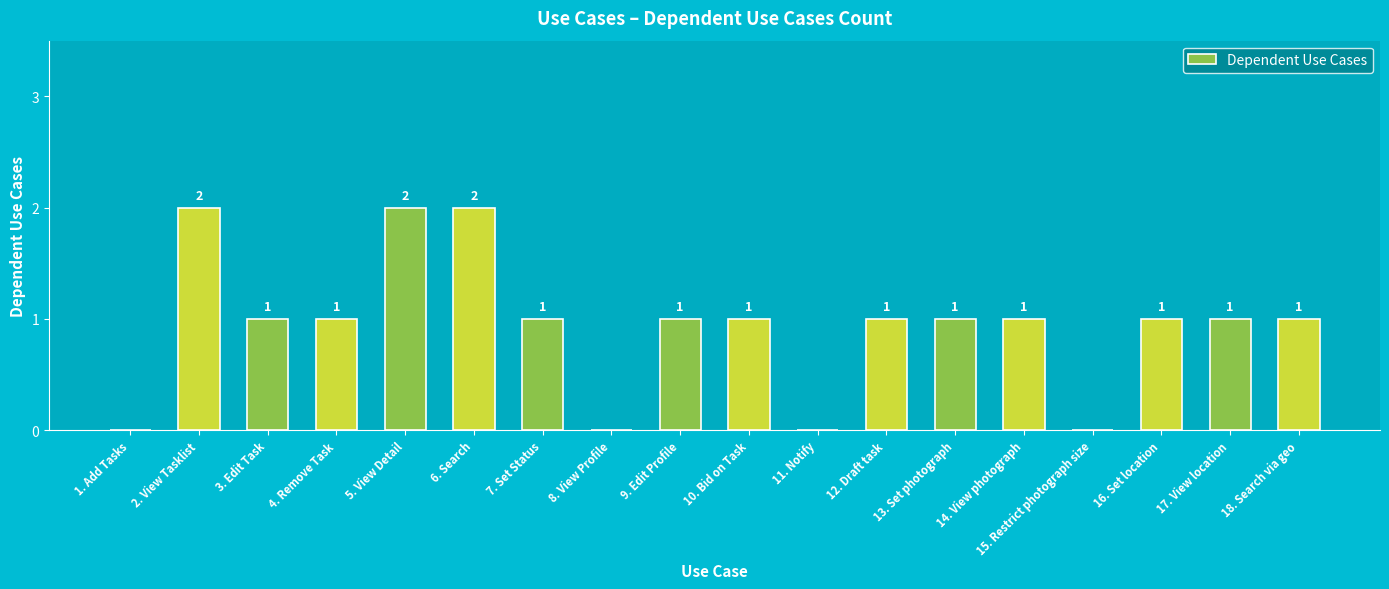

What is the sum of all values?

17